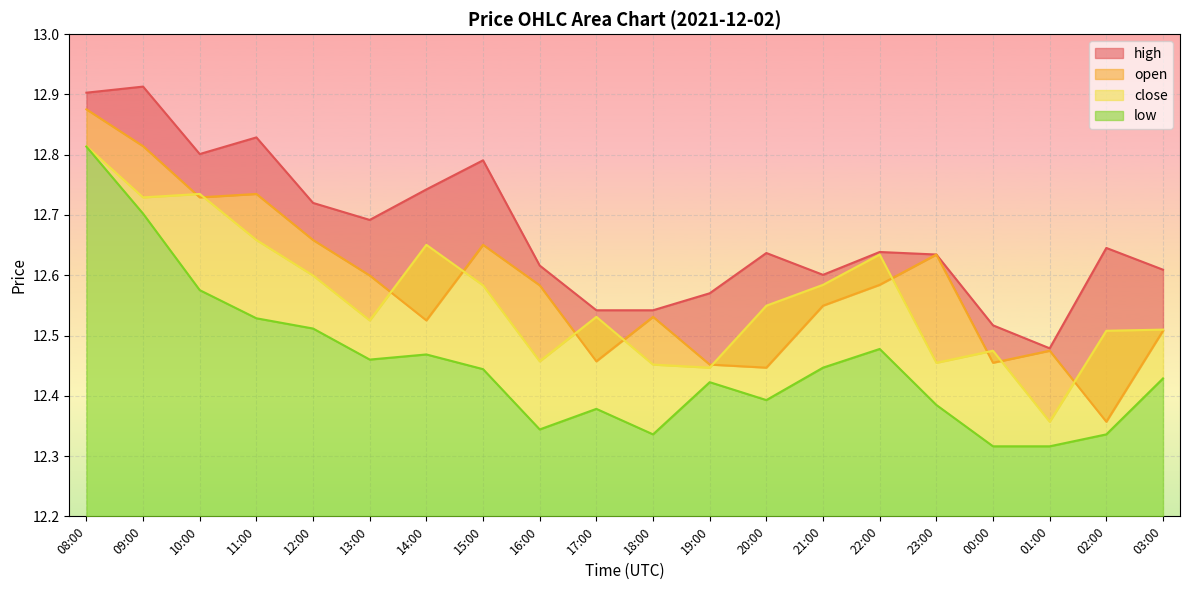

Reading left to right, extract all data points from this chart.

open: 12.9	12.8	12.7	12.7	12.7	12.6	12.5	12.7	12.6	12.5	12.5	12.5	12.4	12.5	12.6	12.6	12.5	12.5	12.4	12.5
high: 12.9	12.9	12.8	12.8	12.7	12.7	12.7	12.8	12.6	12.5	12.5	12.6	12.6	12.6	12.6	12.6	12.5	12.5	12.6	12.6
low: 12.8	12.7	12.6	12.5	12.5	12.5	12.5	12.4	12.3	12.4	12.3	12.4	12.4	12.4	12.5	12.4	12.3	12.3	12.3	12.4
close: 12.8	12.7	12.7	12.7	12.6	12.5	12.7	12.6	12.5	12.5	12.5	12.4	12.5	12.6	12.6	12.5	12.5	12.4	12.5	12.5